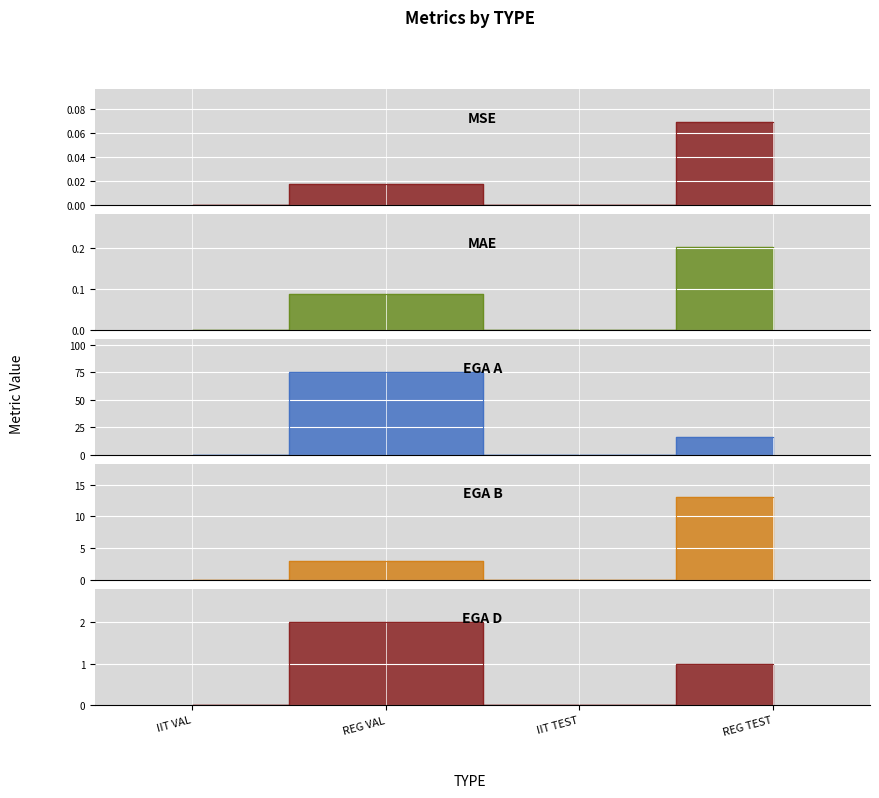

Is it true that MAE equals 0.2 at REG TEST?

True